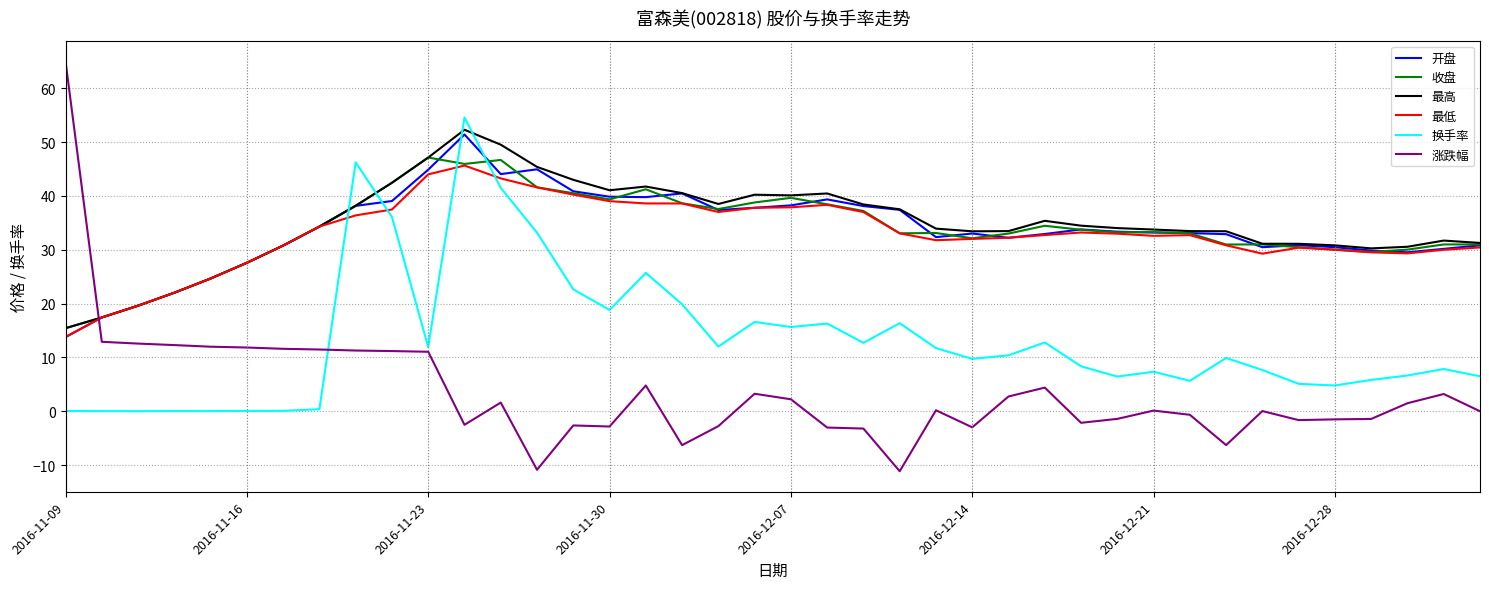

Rank the series by their maximum value, from lowest to highest.

最低, 收盘, 开盘, 最高, 换手率, 涨跌幅